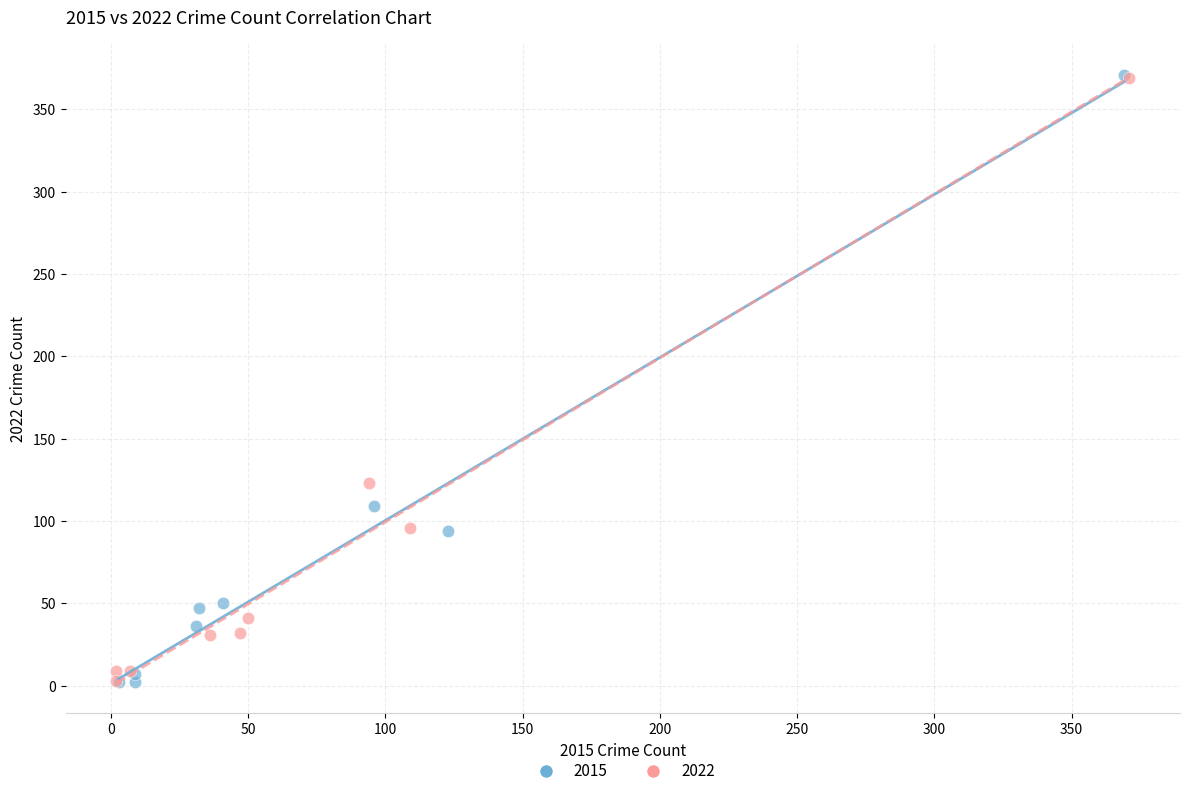

Which series has the largest Y range (max minus min)?

2015